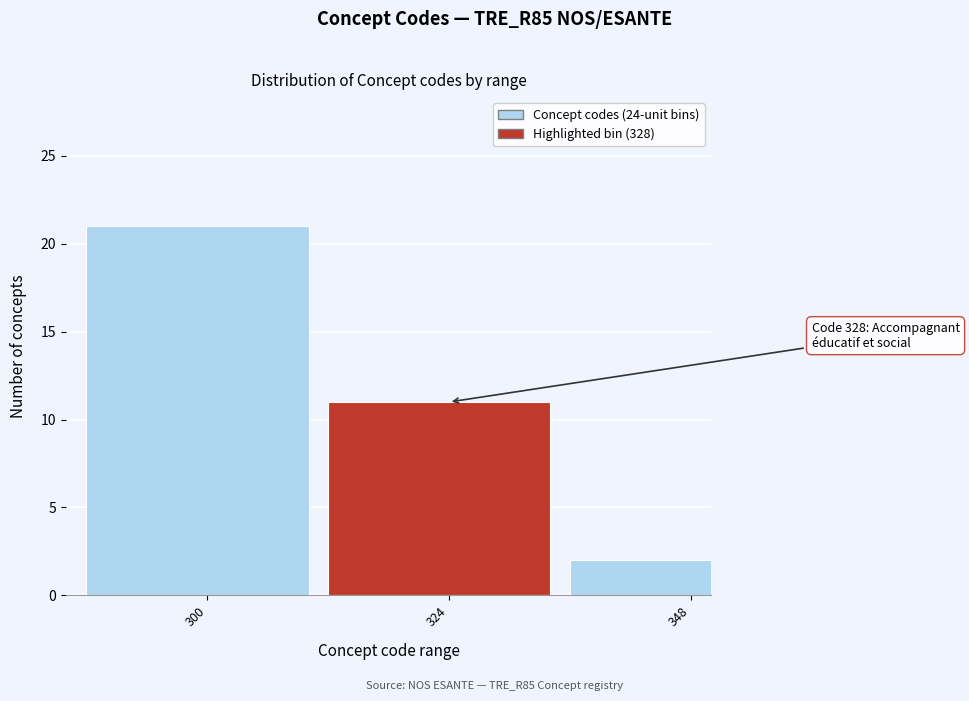

Reading left to right, list all the values displayed in this chart.

300=21	324=11	348=2